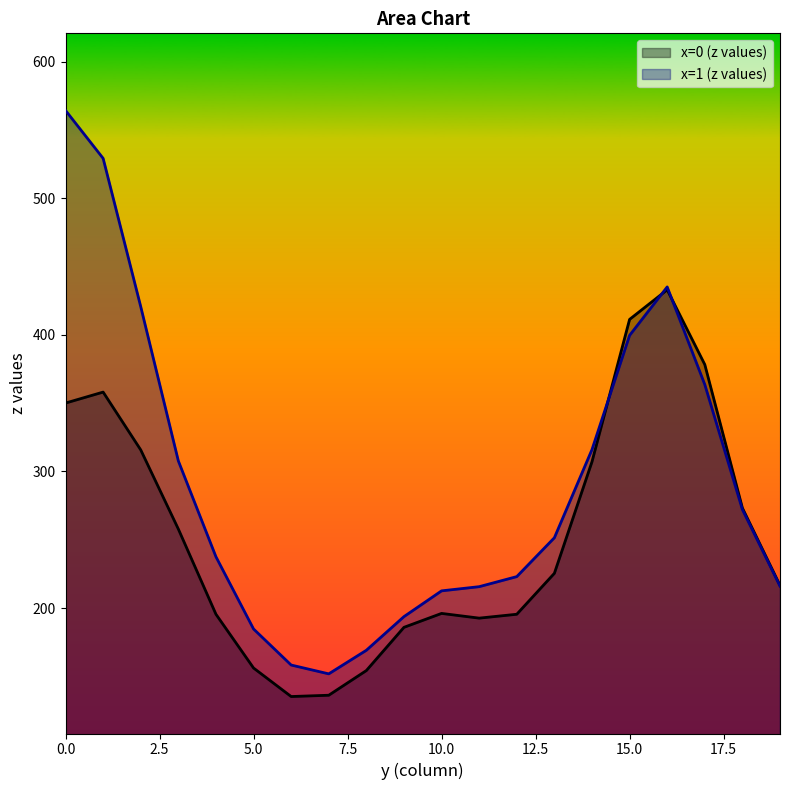

Reading left to right, what are all the values shown in this chart?

0=350.1	1=358.1	2=315.8	3=257.9	4=195.5	5=156.2	6=135.3	7=136.2	8=154.3	9=185.9	10=196.1	11=192.7	12=195.5	13=225.5	14=307.1	15=411.3	16=433.0	17=378.3	18=273.3	19=216.7